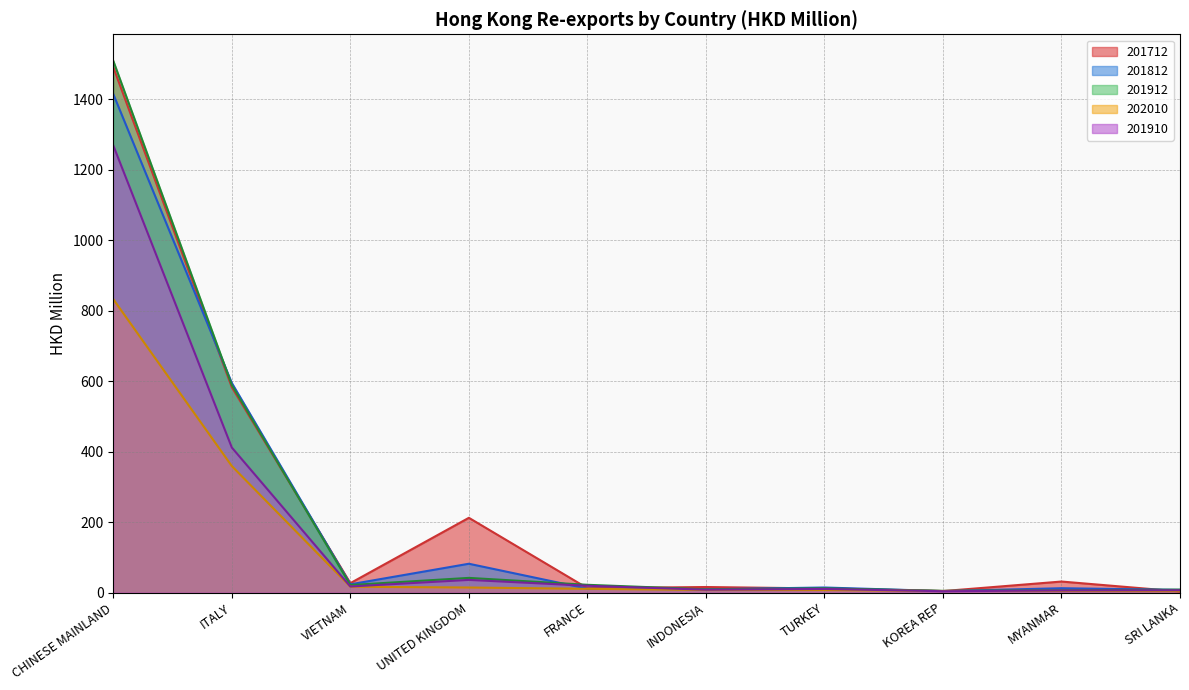

Reading left to right, list all the values displayed in this chart.

201712: 1491.1	582.8	26.6	212.1	12.3	15.6	11.4	4.0	31.2	2.9
201812: 1414.9	594.9	23.3	81.7	10.8	9.1	14.2	4.1	12.2	7.5
201912: 1509.2	589.0	21.3	41.5	21.9	9.1	11.8	4.6	6.4	8.2
202010: 832.6	359.0	16.4	14.2	10.5	7.2	7.1	4.4	4.4	3.8
201910: 1269.0	411.5	17.1	35.8	19.2	8.0	10.1	3.7	5.8	6.4